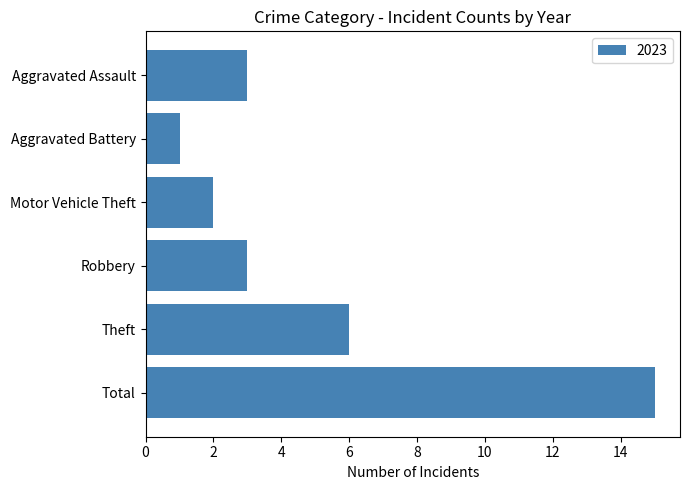

How many categories are shown in the chart?

6